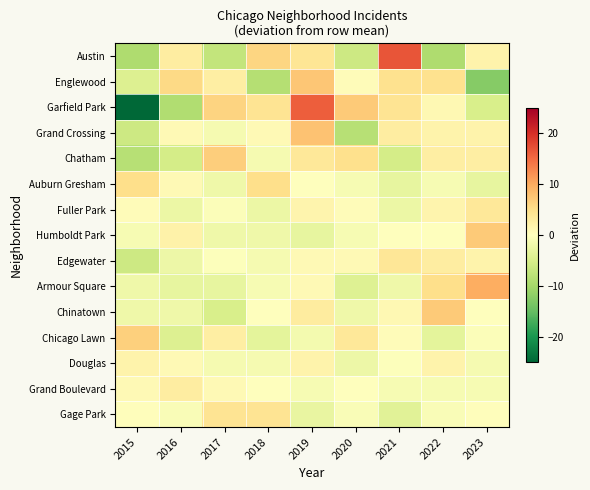

Which has a higher value, 2019 or 2020?

2019